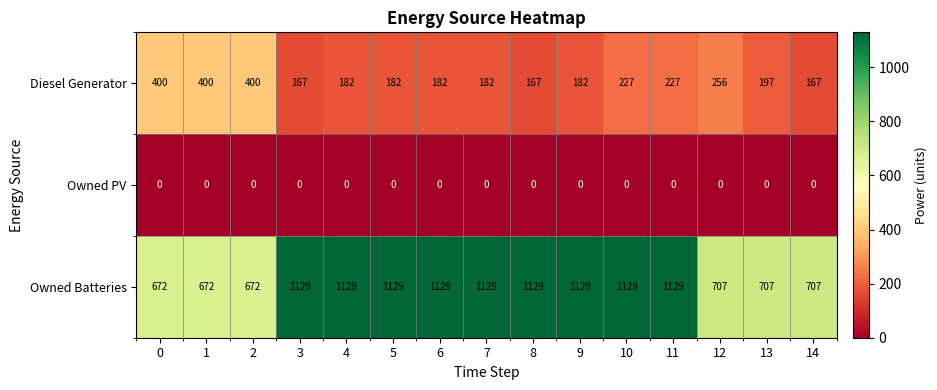

What is the maximum value shown in the chart?

1129